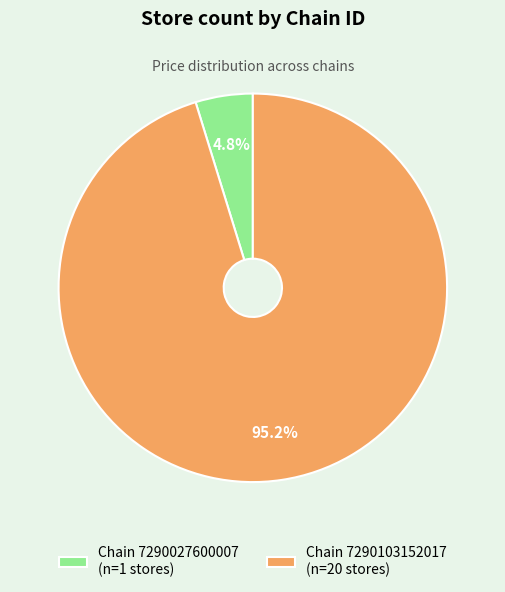

Is there any slice that represents more than half of the pie?

Yes